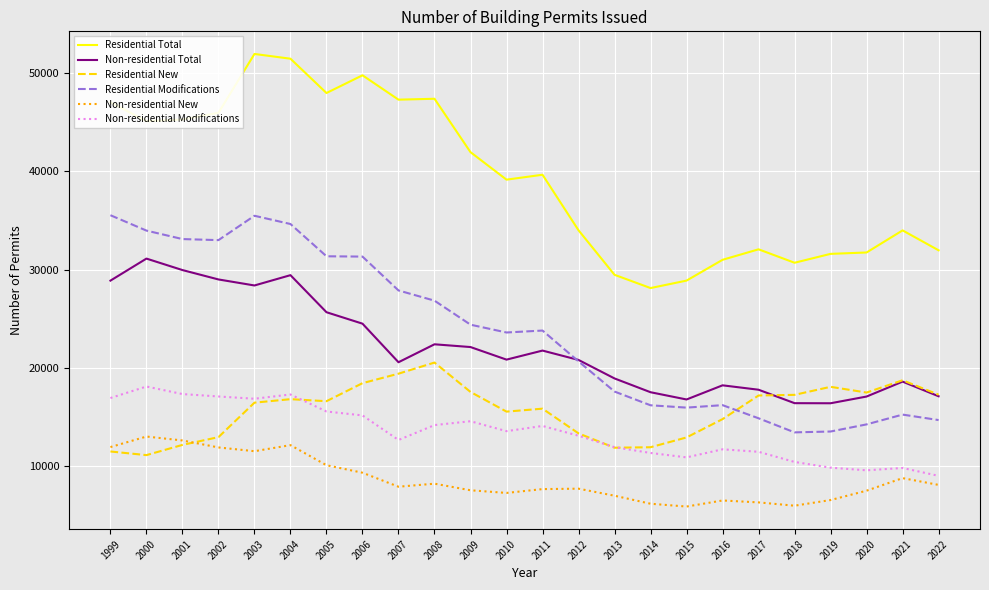

What is the greatest value displayed?

51948